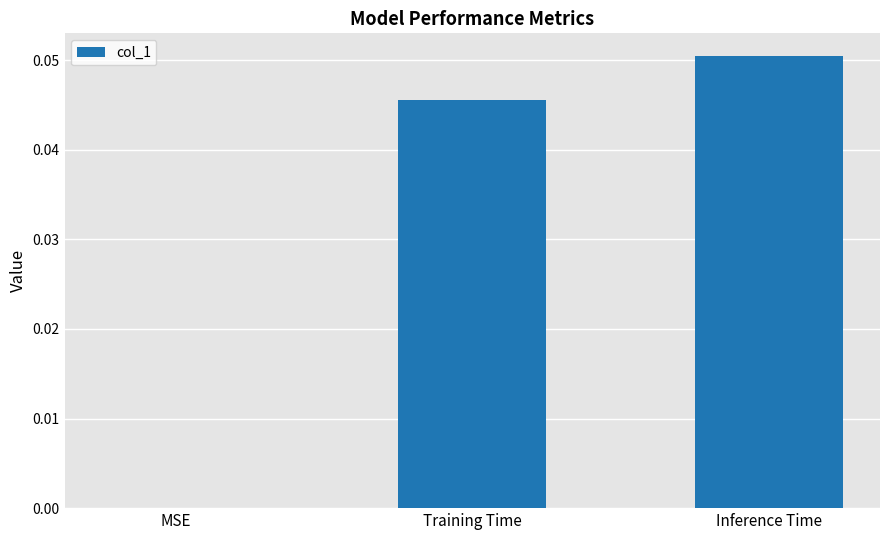

Which category has the highest value across all series?

Inference Time